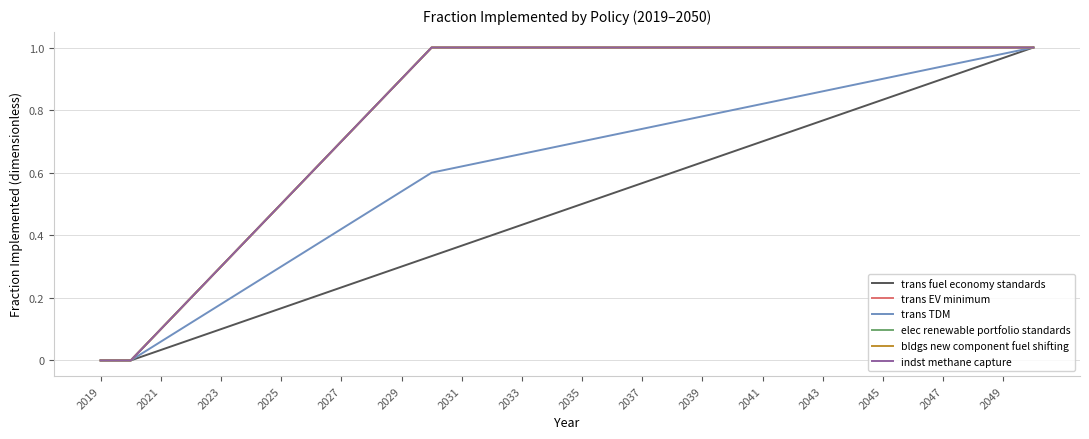

Does the chart have visible grid lines?

Yes